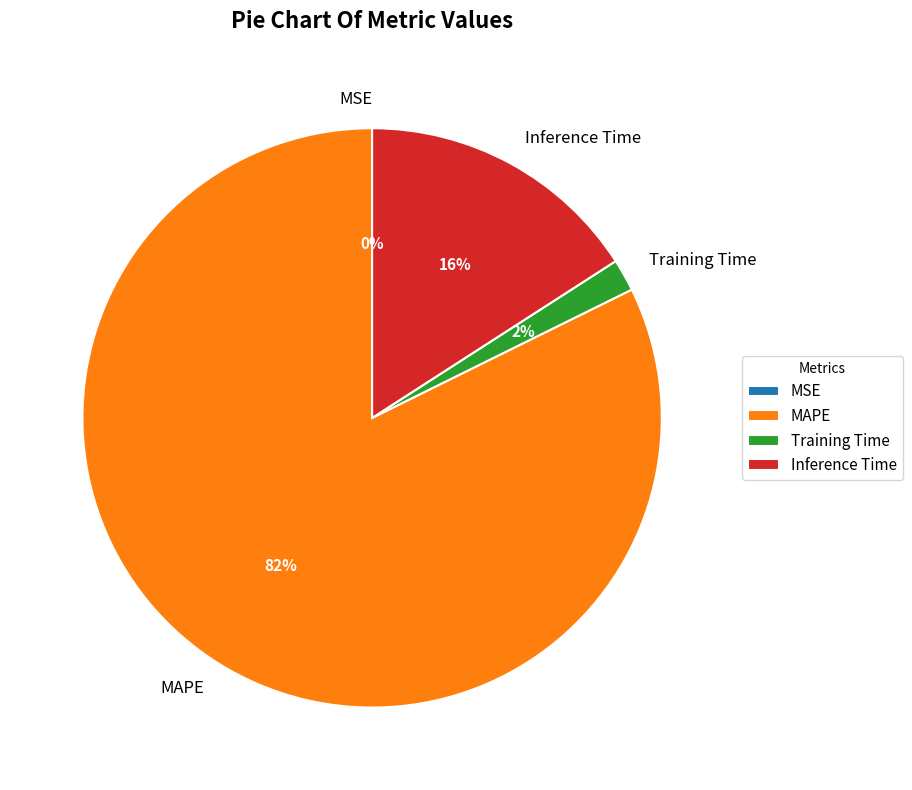

To the nearest percent, what is the difference between the largest and smallest slice percentages?

82%